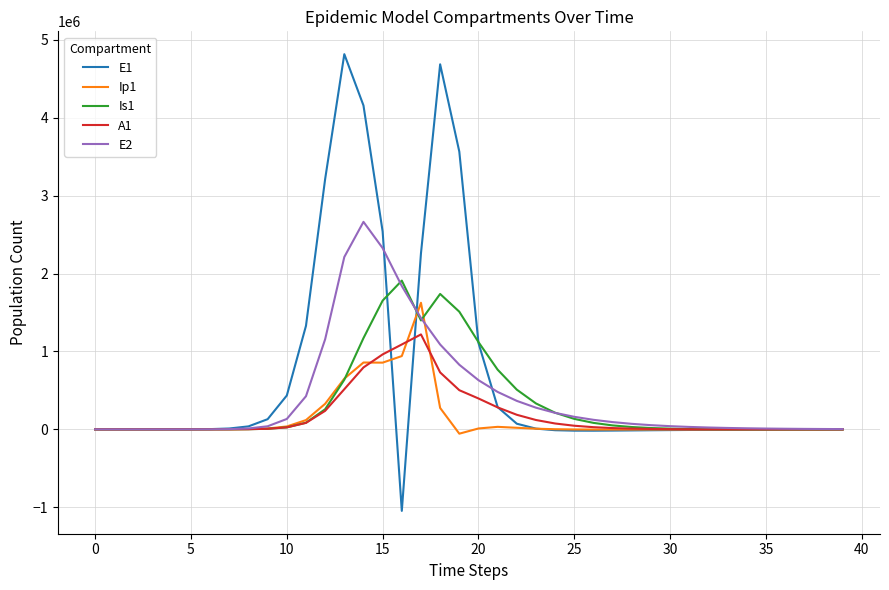

At how many categories does at least one series exceed 1834848?

8